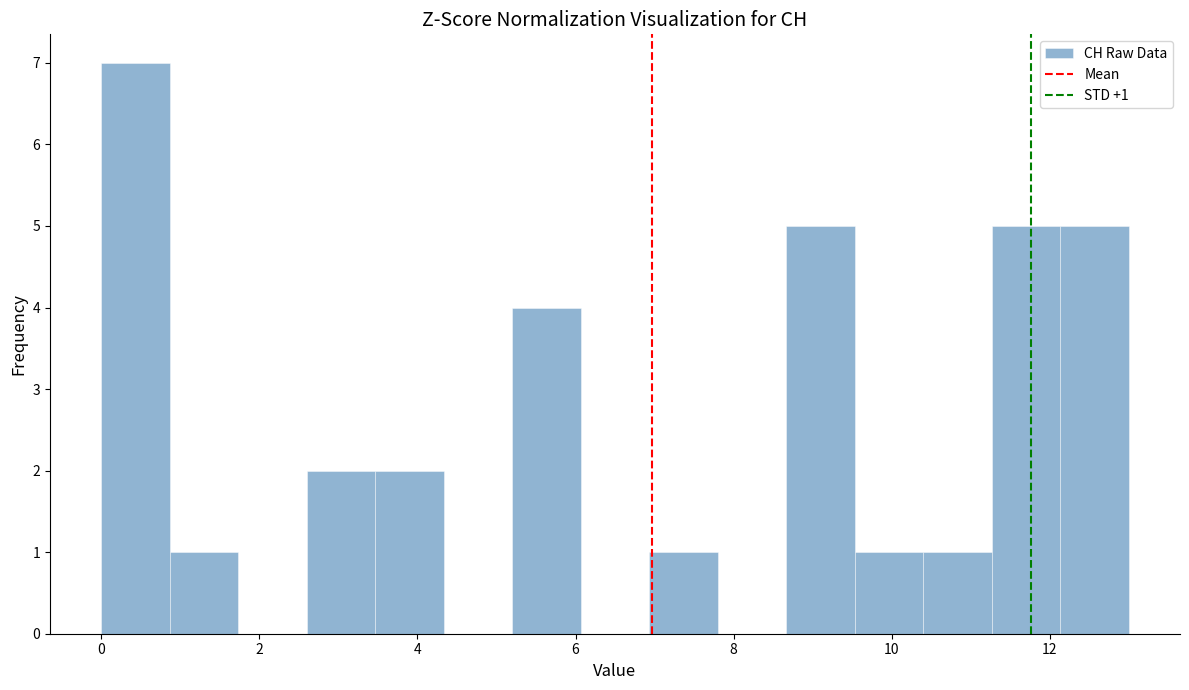

Over which range of the x-axis is the bar tallest?

0.0 to 0.8